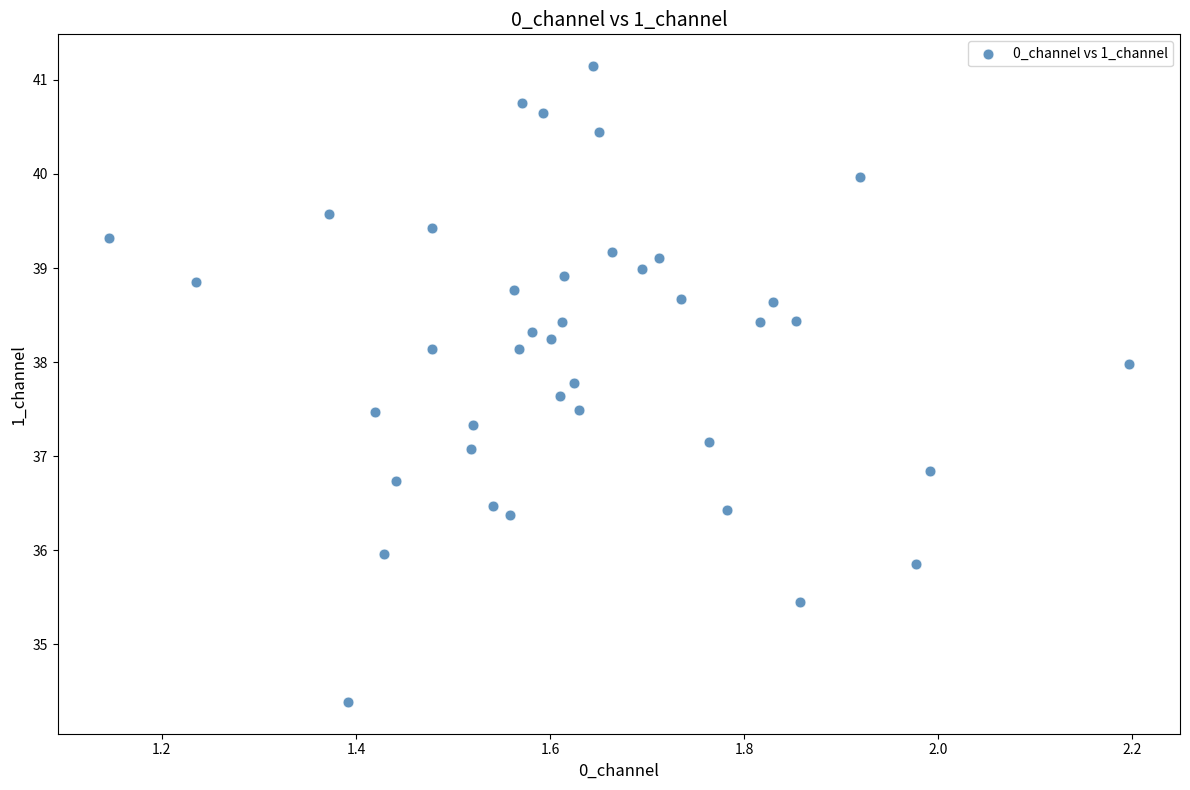

What is the range of X values (max minus min)?

1.1